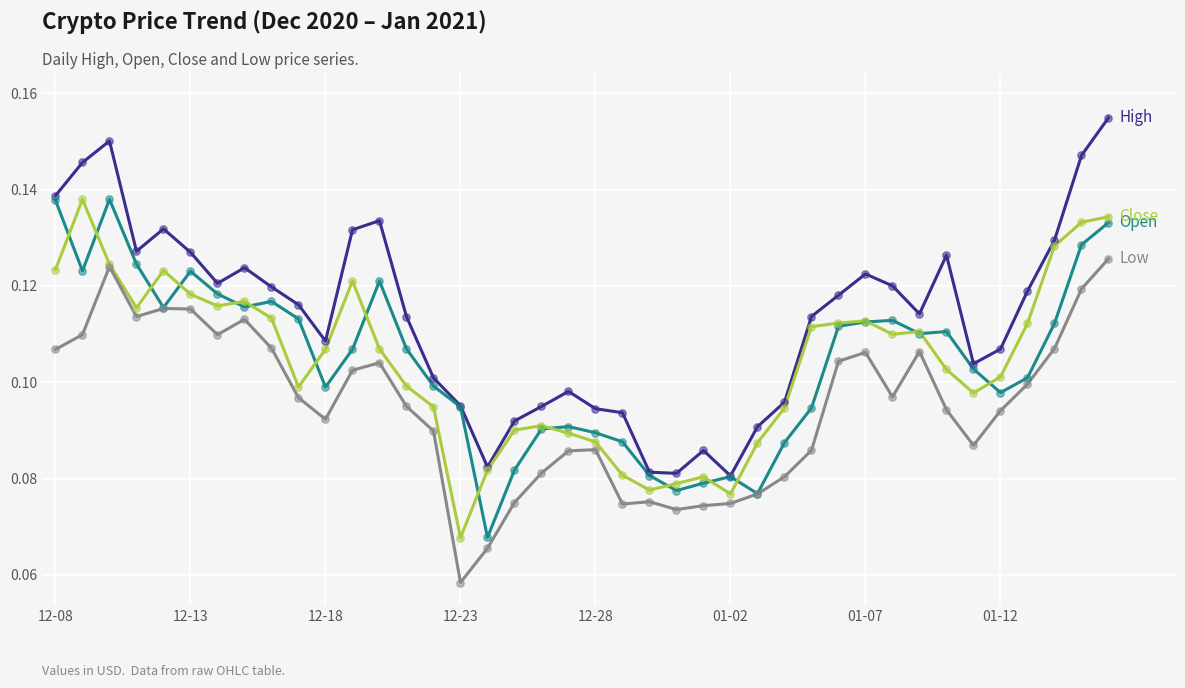

Is this an area chart (filled region under the line)?

No